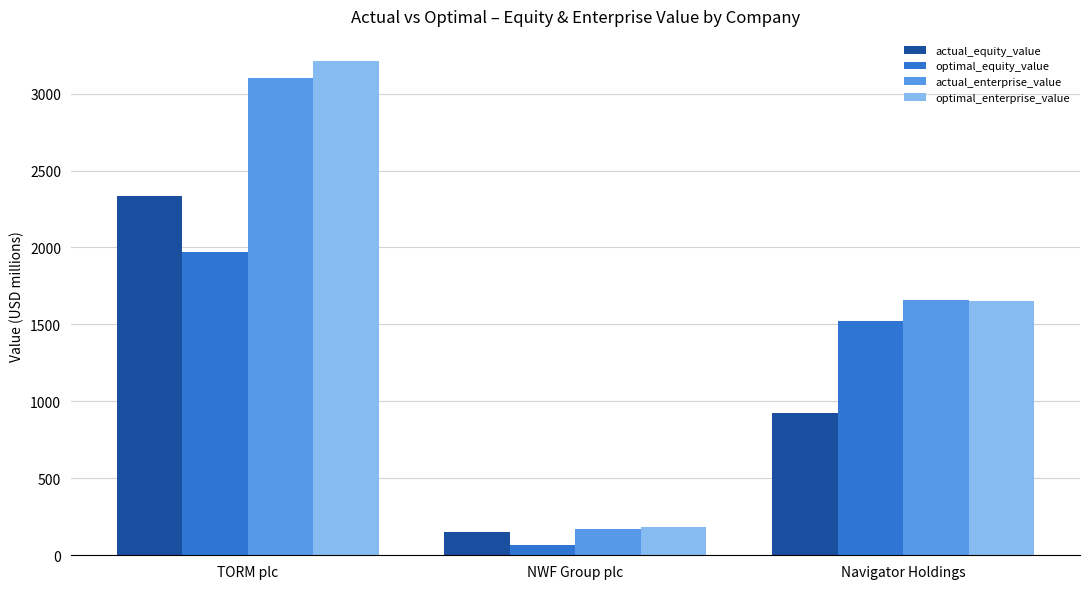

Reading right to left, extract all data points from this chart.

actual_equity_value: Navigator Holdings=924.1	NWF Group plc=149.4	TORM plc=2332.3
optimal_equity_value: Navigator Holdings=1522.5	NWF Group plc=65.2	TORM plc=1973.7
actual_enterprise_value: Navigator Holdings=1659.6	NWF Group plc=173.6	TORM plc=3103.8
optimal_enterprise_value: Navigator Holdings=1654.7	NWF Group plc=183.3	TORM plc=3214.0